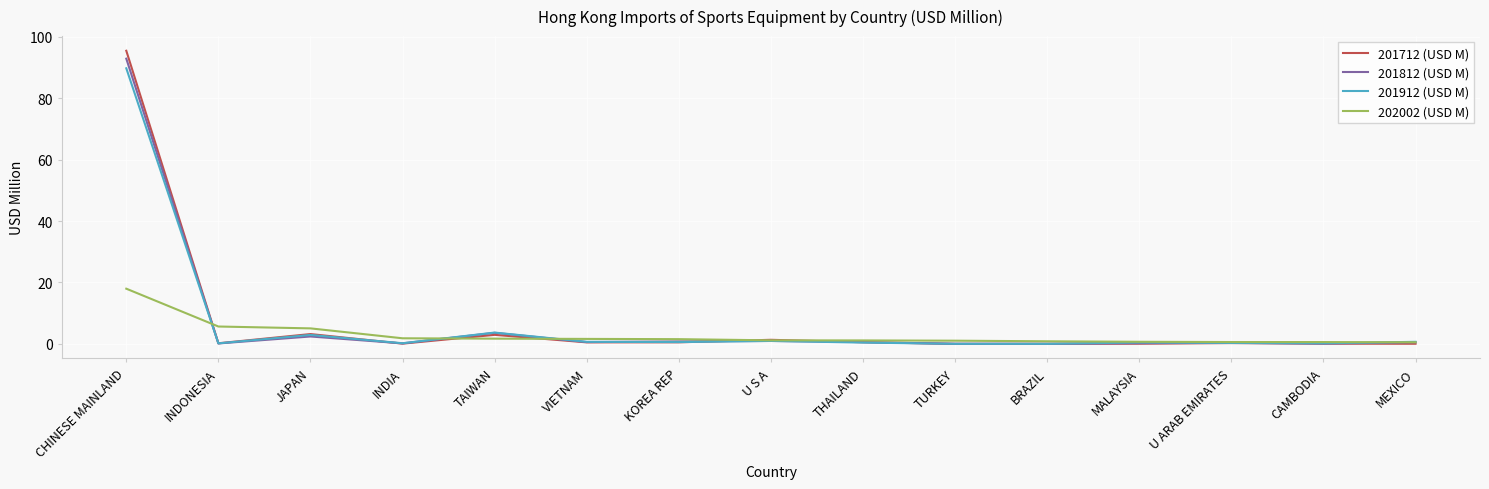

Is the value of 202002 (USD M) at INDONESIA greater than the value of 201712 (USD M) at U S A?

Yes